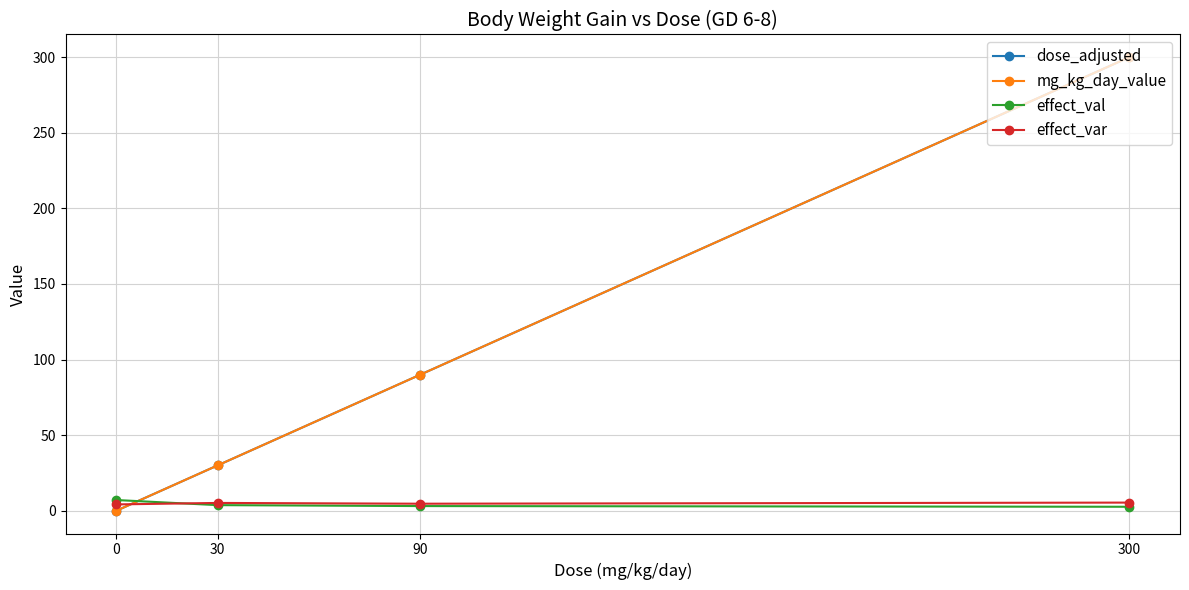

Reading left to right, transcribe all the data shown in this chart.

dose_adjusted: 0=0.0	30=30.0	90=90.0	300=300.0
mg_kg_day_value: 0=0.0	30=30.0	90=90.0	300=300.0
effect_val: 0=7.1	30=3.8	90=3.1	300=2.7
effect_var: 0=4.2	30=5.2	90=4.7	300=5.4